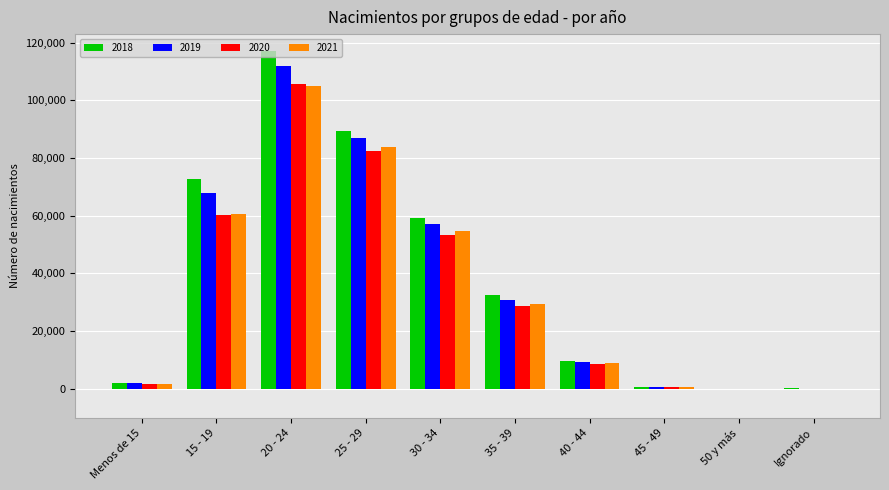

What is the highest value of the 2018 series?

117125